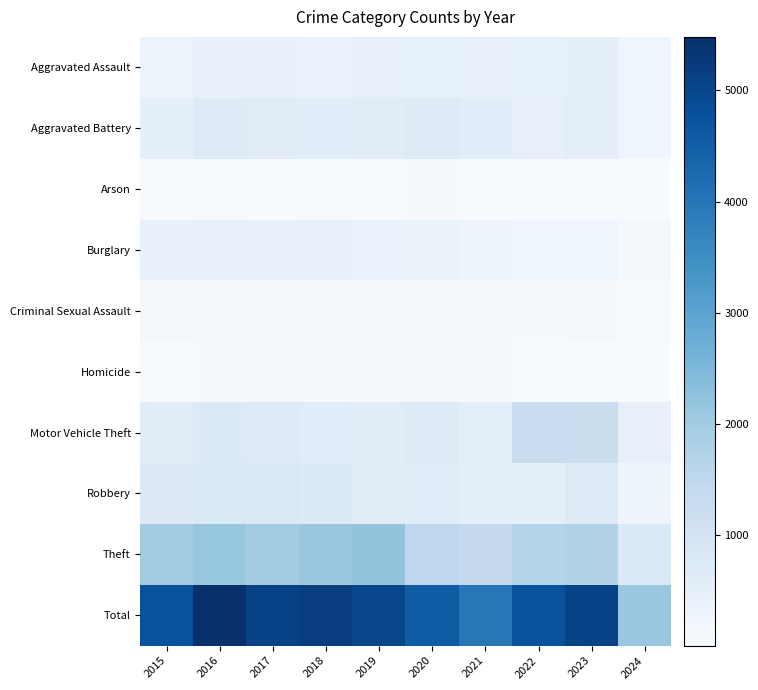

At which category is the sum across all series the highest?

2016